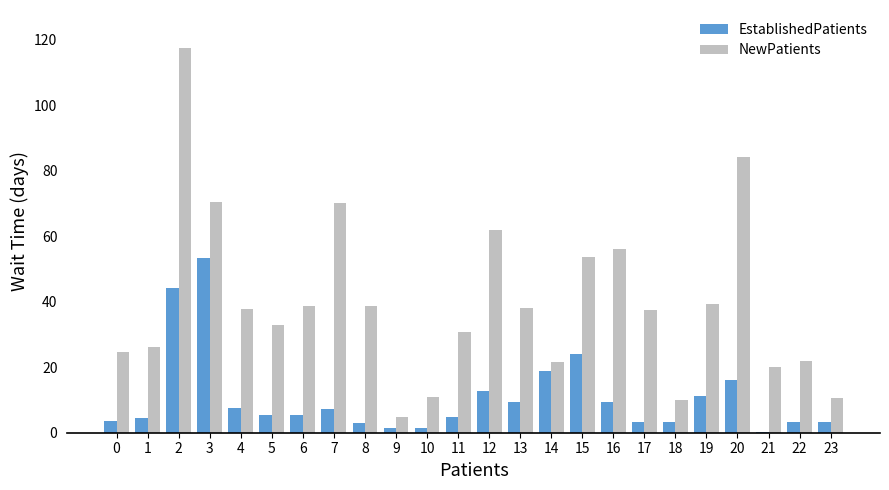

What is the total value across all series at 3?

123.5